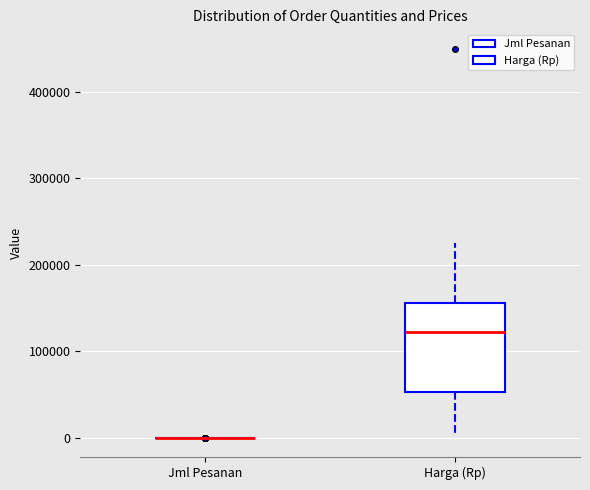

Reading left to right, transcribe this box plot: for each box, give where its median line is, the range the box spans, and where its two whiskers end, as read against the y-axis. The values are not printed on the chart, so give them approximately, as read against the axis.

Jml Pesanan: box collapsed to a line at 0, whiskers 0 to 0
Harga (Rp): median 120000, box 50000 to 160000, whiskers 0 to 230000